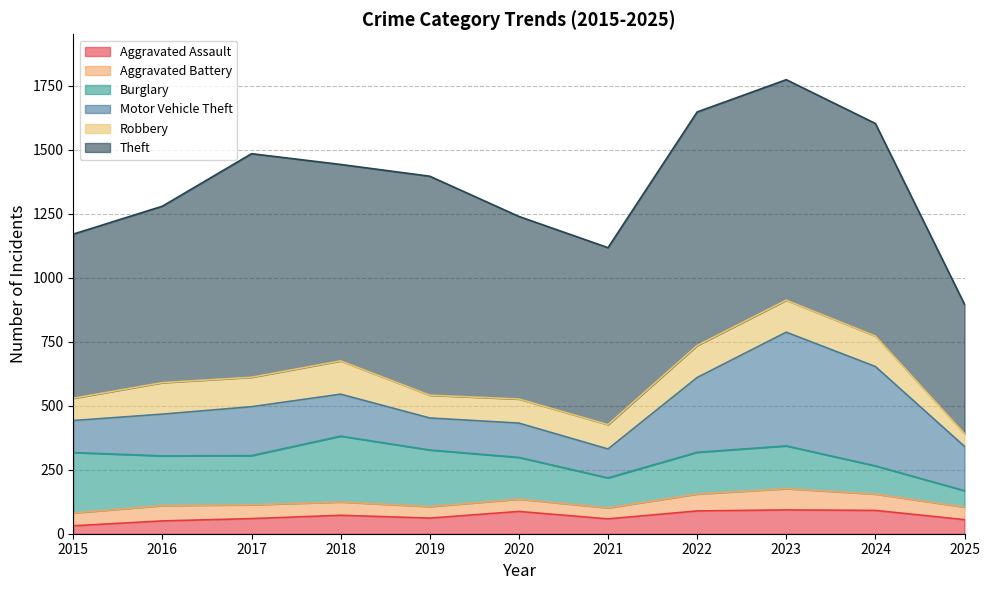

At which category does Burglary reach its first local peak?

2018